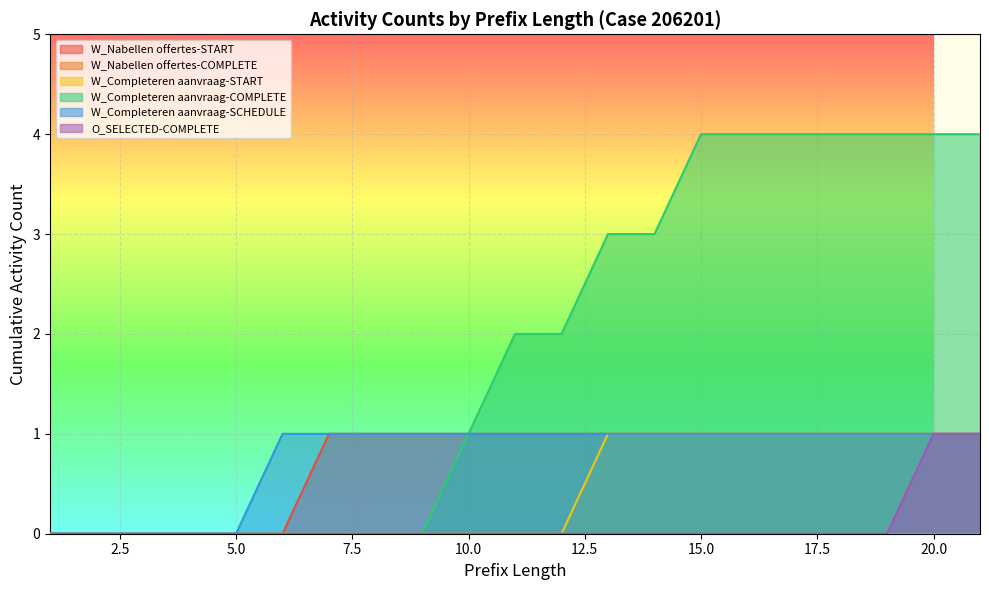

Where is W_Nabellen offertes-START nearest to the value 0?

1